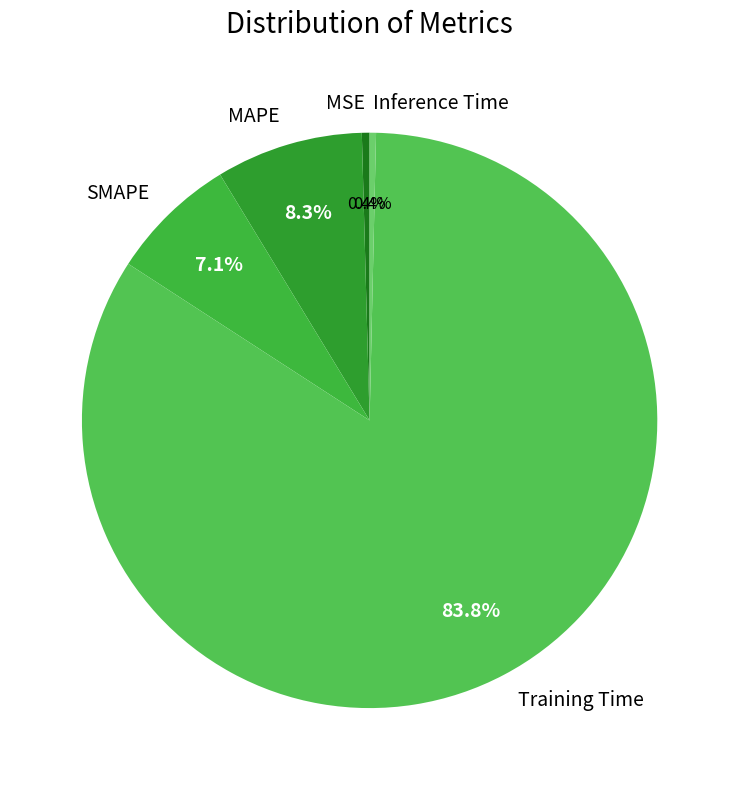

Which slice represents more than half of the pie?

Training Time